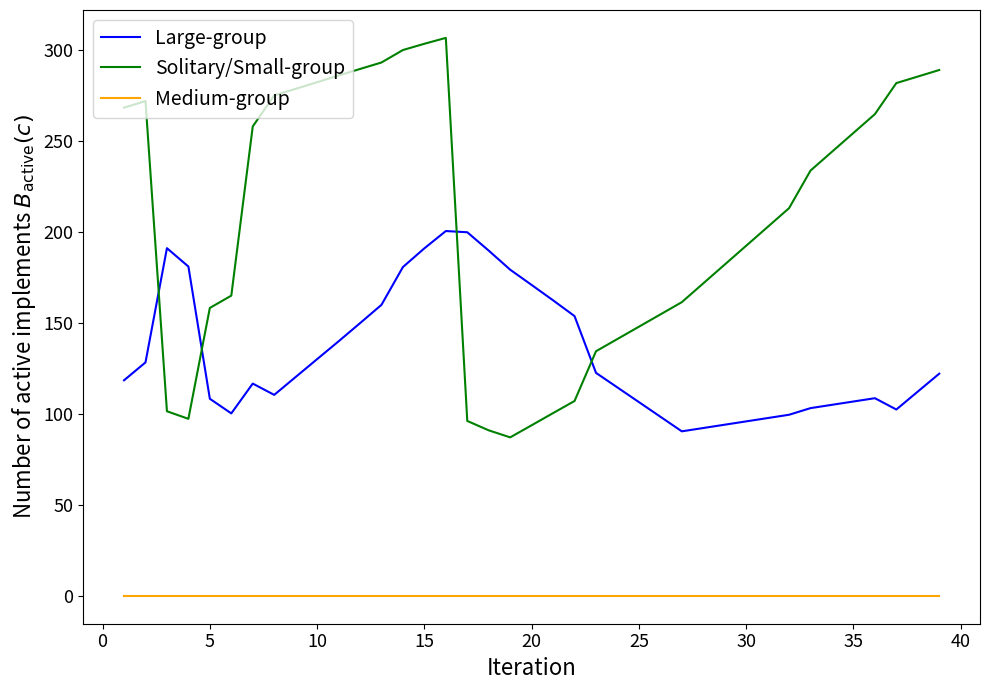

List the series in order of their overall mean, highest first.

Solitary/Small-group, Large-group, Medium-group